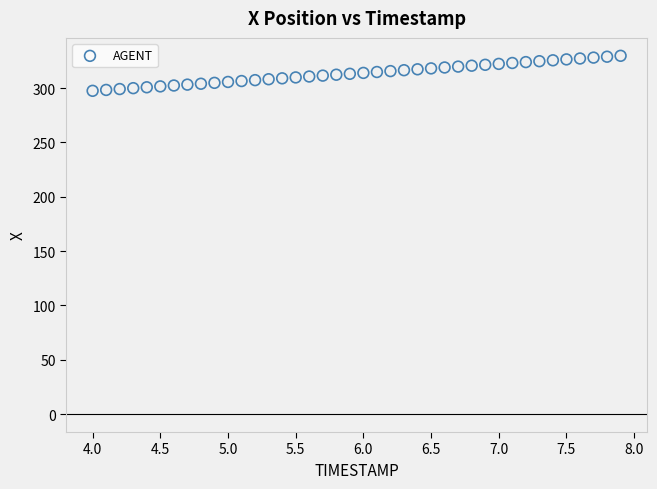

What is the range of Y values (max minus min)?

32.2